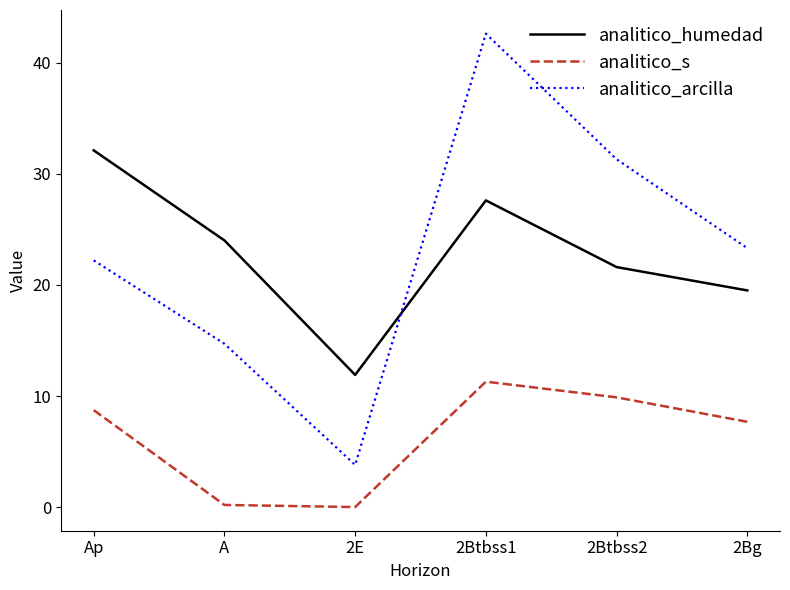

How many intersections are there between analitico_humedad and analitico_arcilla?

1